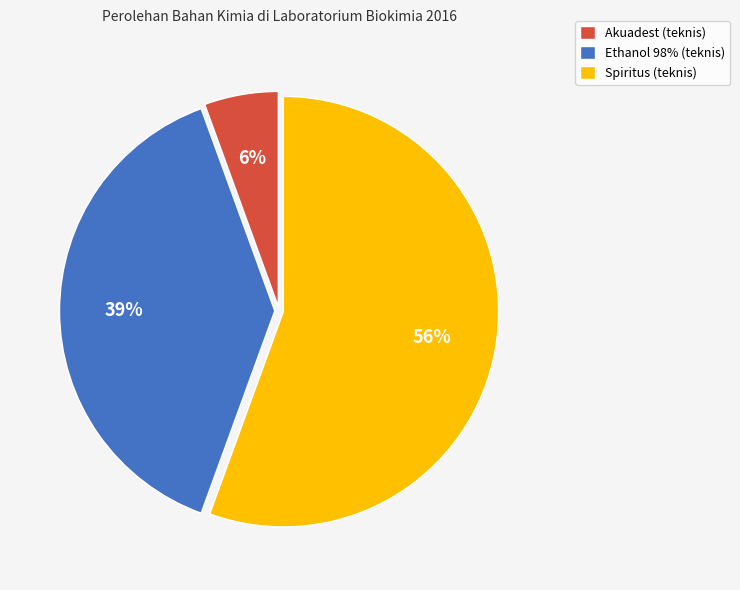

Which slice is the smallest?

Akuadest (teknis)